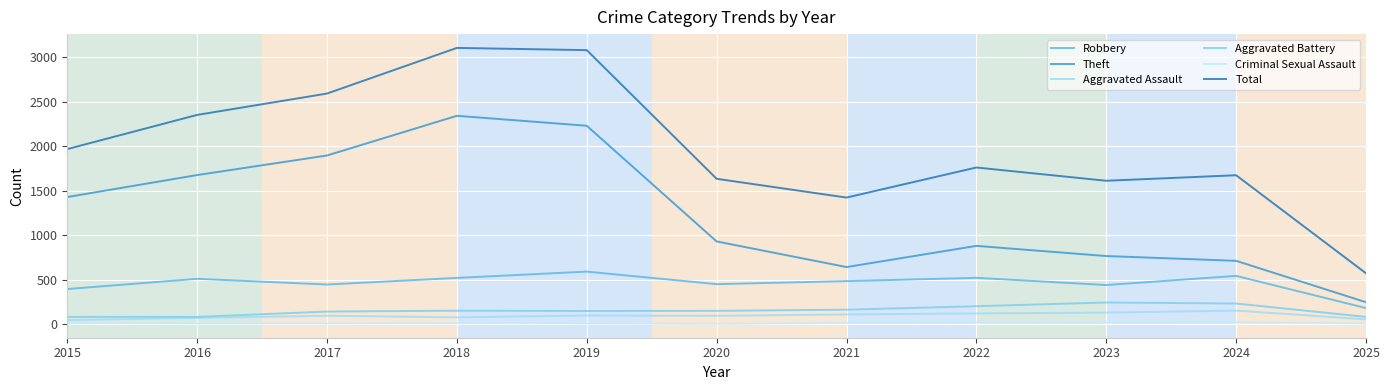

True or false: Total and Aggravated Assault intersect in this chart.

False